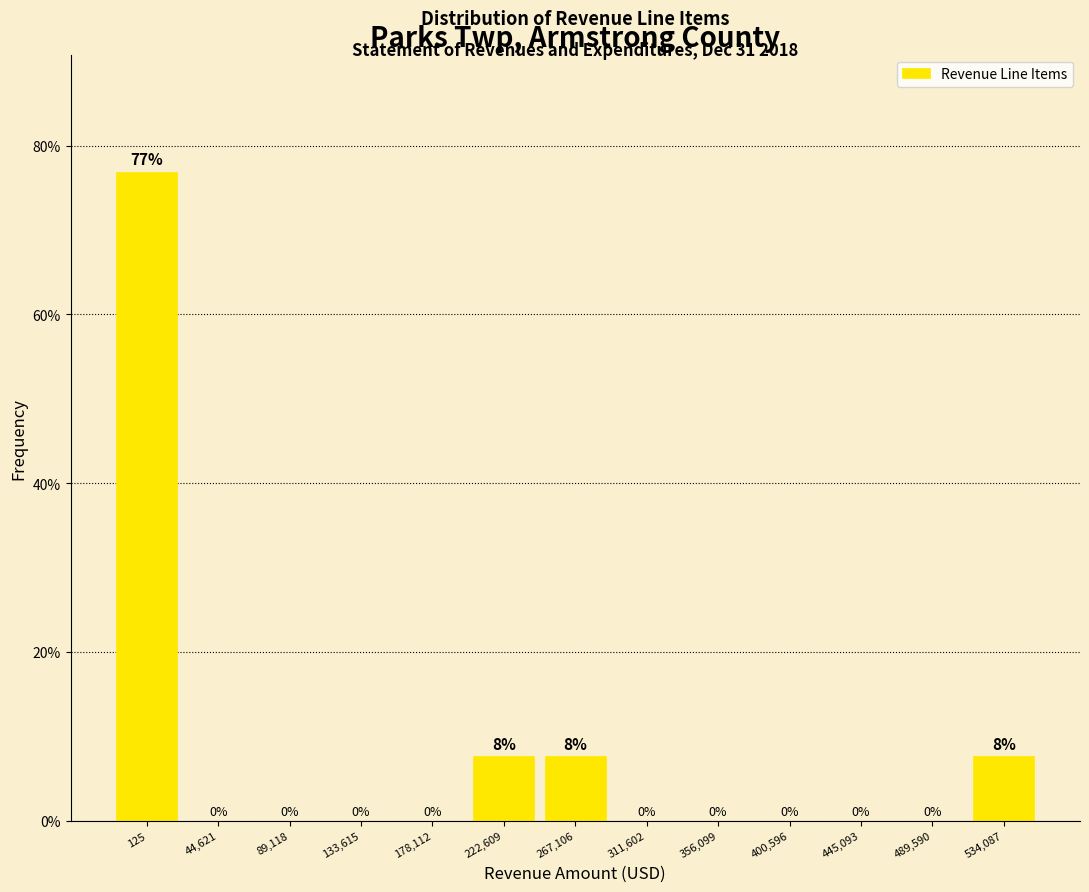

Is it true that the value at 400,596 is 43.2?

False